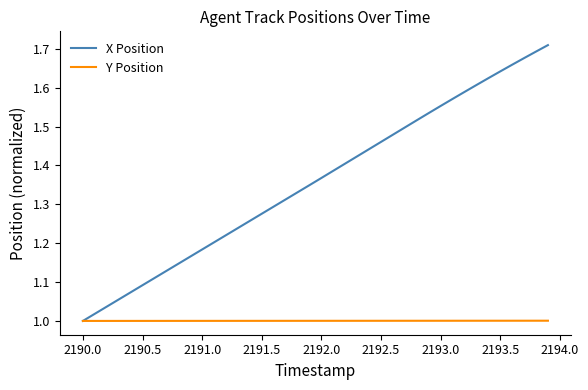

Which series has the largest range (max minus min)?

X Position